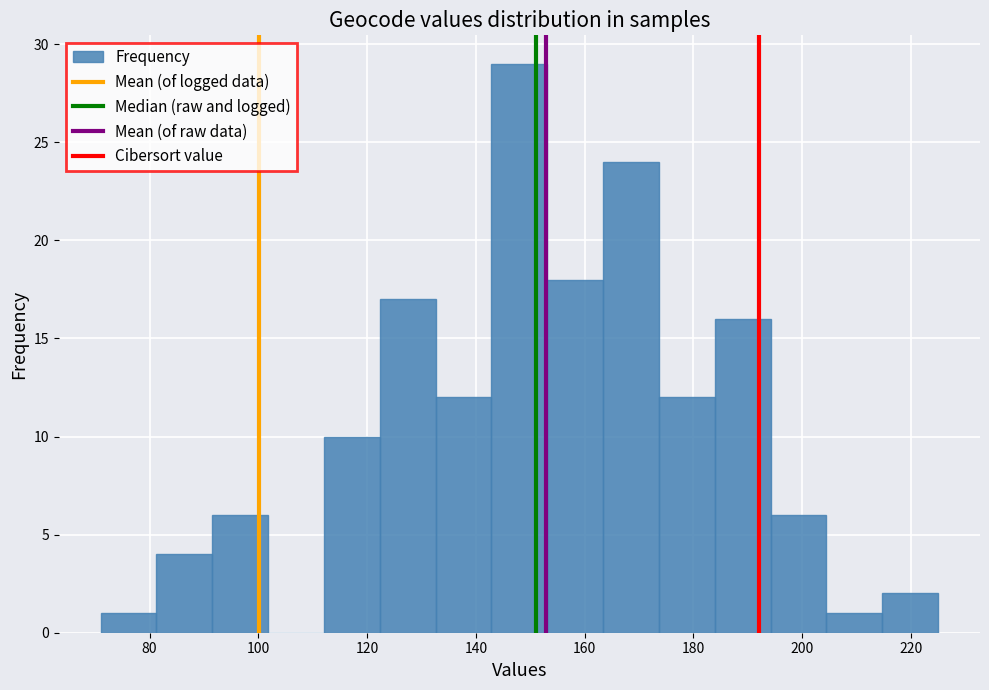

Reading left to right, list every bar in this chart as the range it spans on the x-axis followed by its height. Neither the bar edges nor the heights are printed on the chart, so give them approximately, as read against the axes.

72 to 82: 1
82 to 92: 4
92 to 102: 6
102 to 112: 0
112 to 122: 10
122 to 132: 17
132 to 142: 12
142 to 154: 29
154 to 164: 18
164 to 174: 24
174 to 184: 12
184 to 194: 16
194 to 204: 6
204 to 214: 1
214 to 226: 2